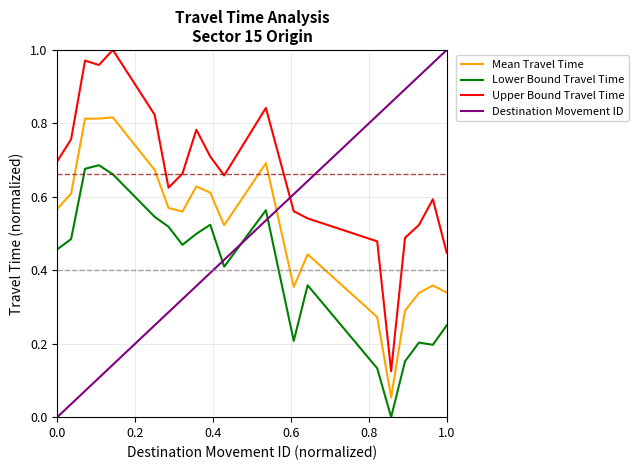

Which series has the widest spread of values?

Destination Movement ID